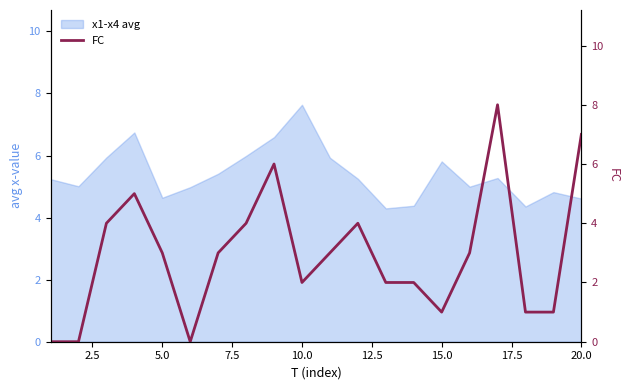

The chart shows a value of 1 at 5.0. True or false?

False